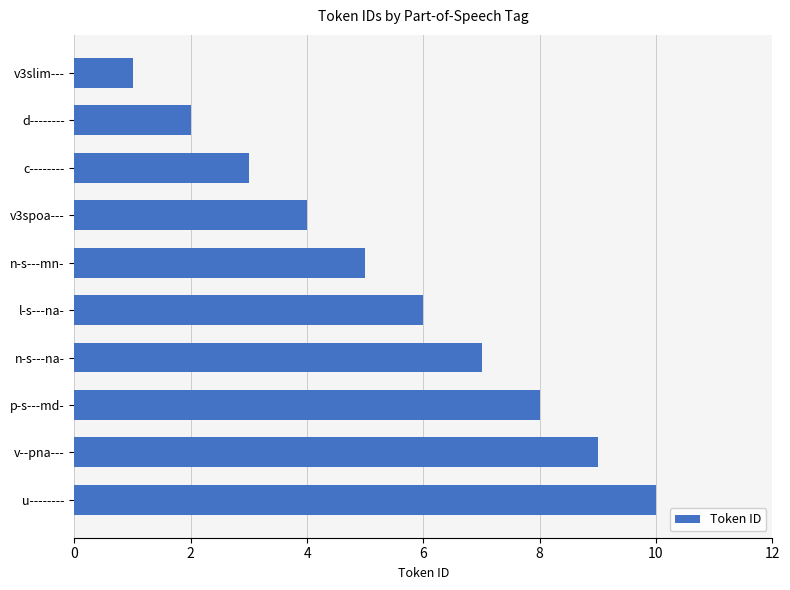

What is the maximum value shown in the chart?

10